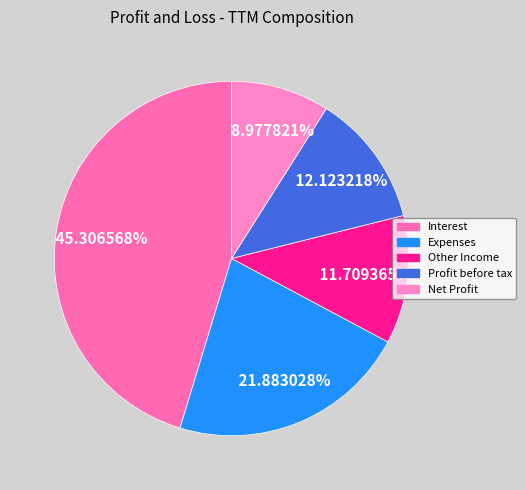

Does Expenses represent more than half of the total?

No